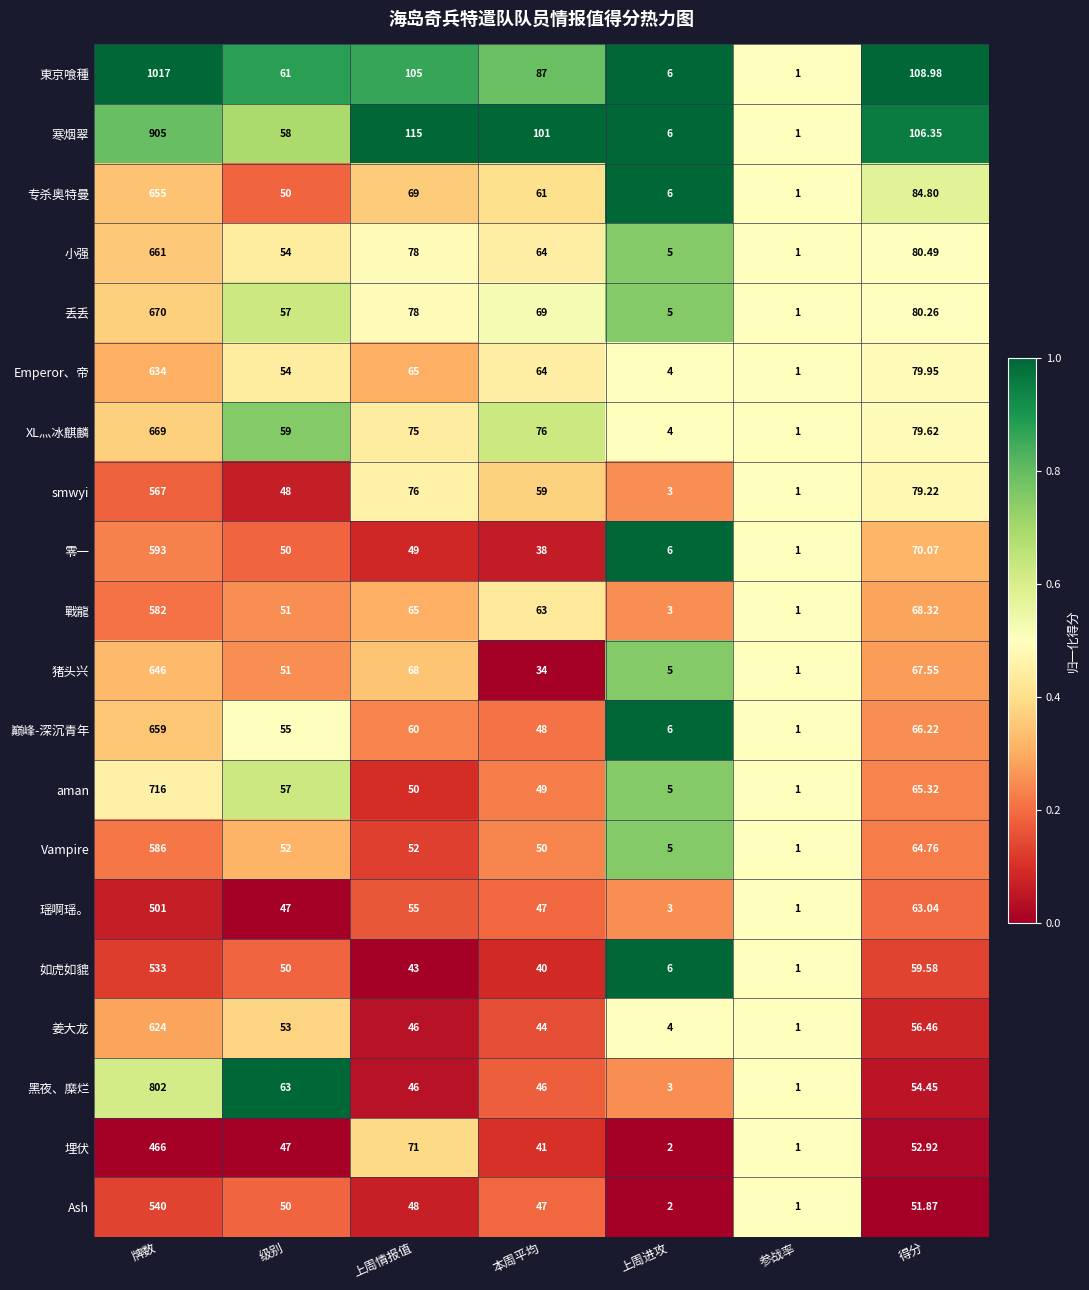

Which label corresponds to the largest value in the chart?

牌数